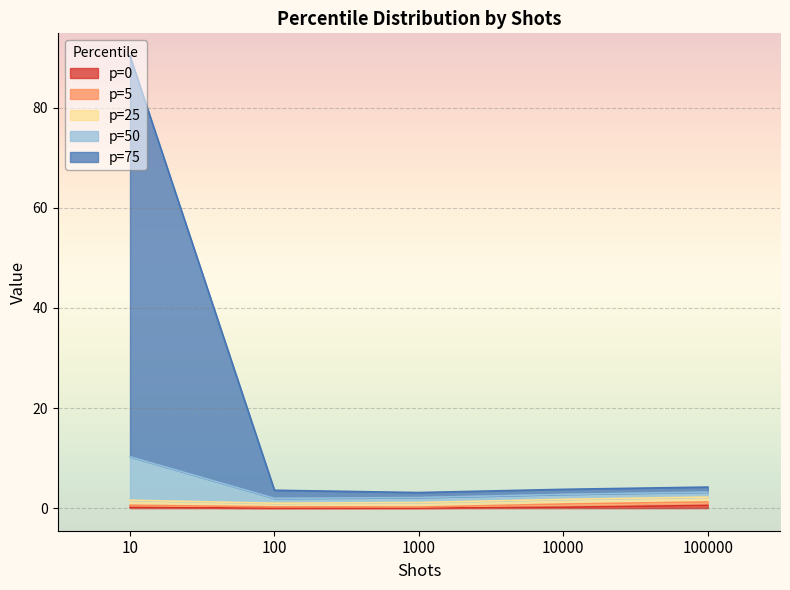

Rank the categories by p=50 value from highest to lowest.

10, 100000, 10000, 100, 1000